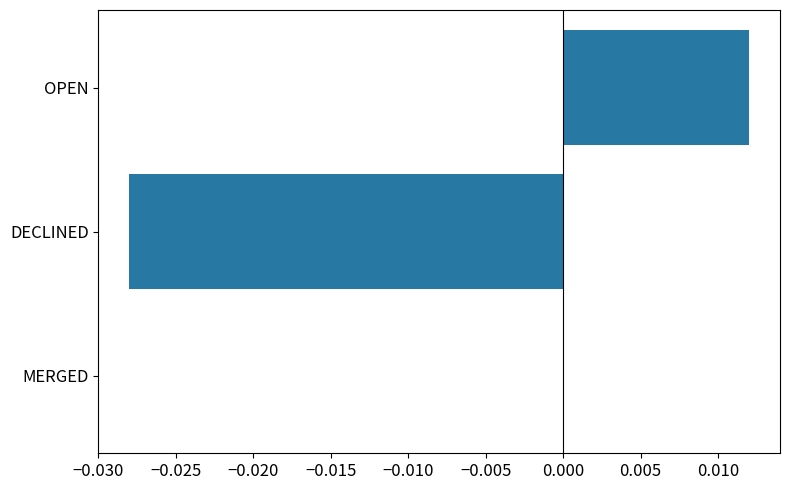

Count the number of categories in the chart.

3